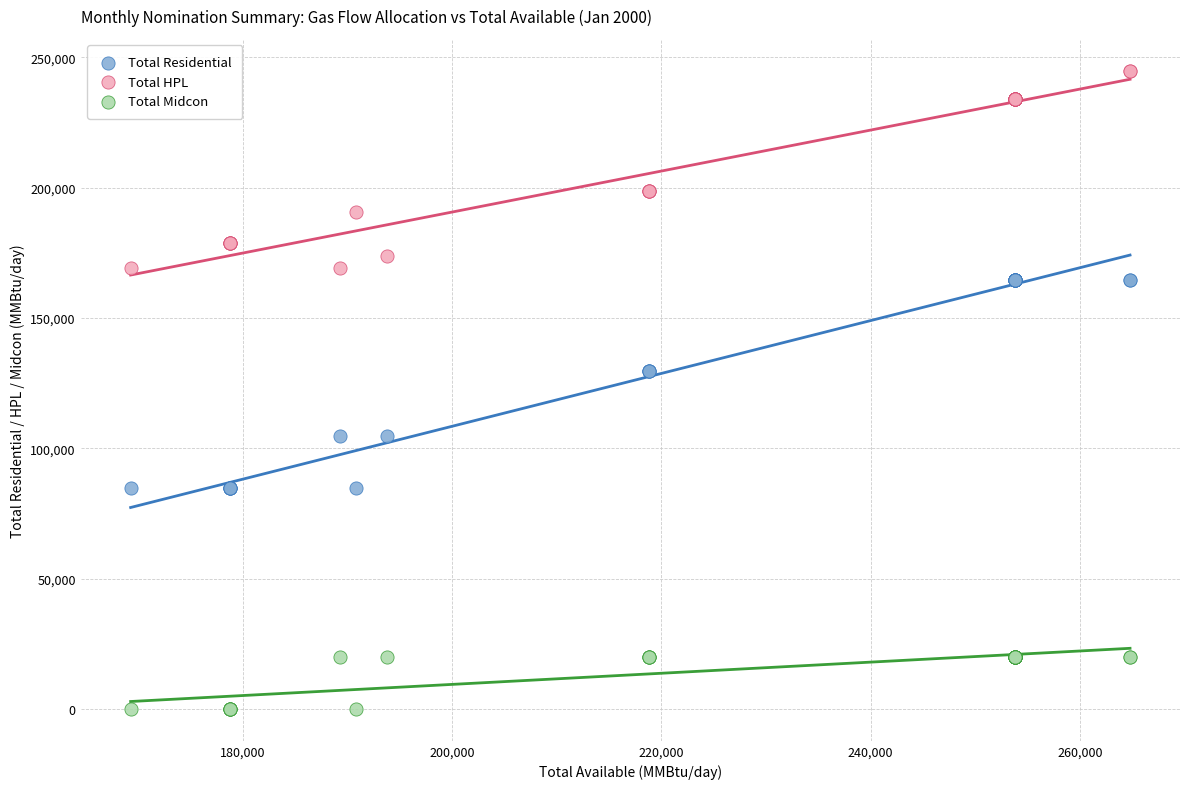

Which series has the largest Y range (max minus min)?

Total Residential